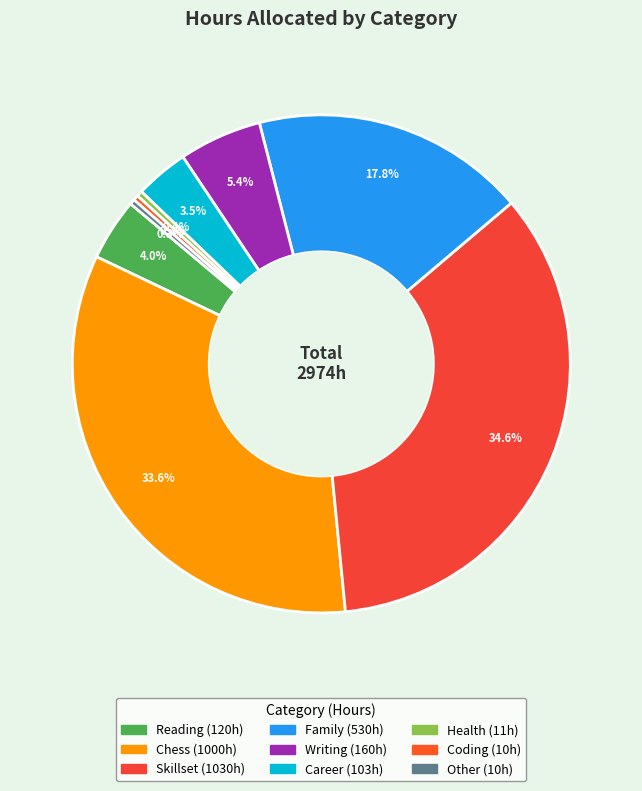

What is the largest slice in the pie chart?

Skillset